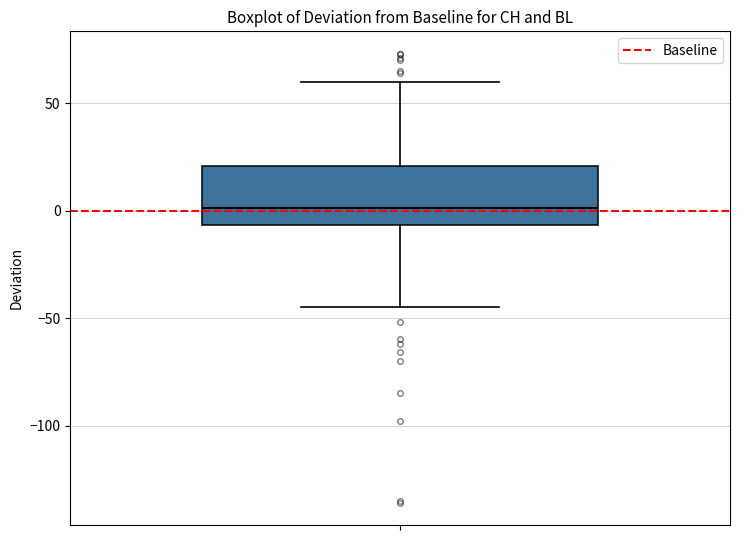

Transcribe this box plot: give where the median line is, the range the box spans, and where the two whiskers end, as read against the y-axis. The values are not printed on the chart, so give them approximately, as read against the axis.

median 0, box -5 to 20, whiskers -45 to 60